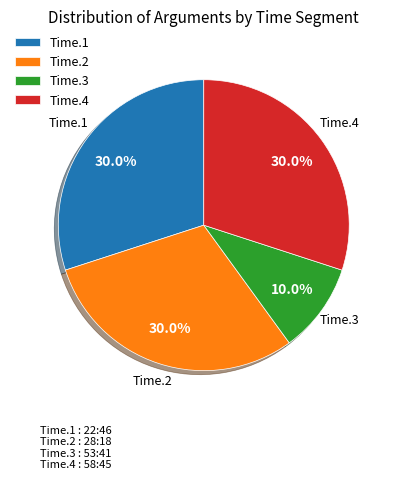

Is there a majority slice in this chart?

No